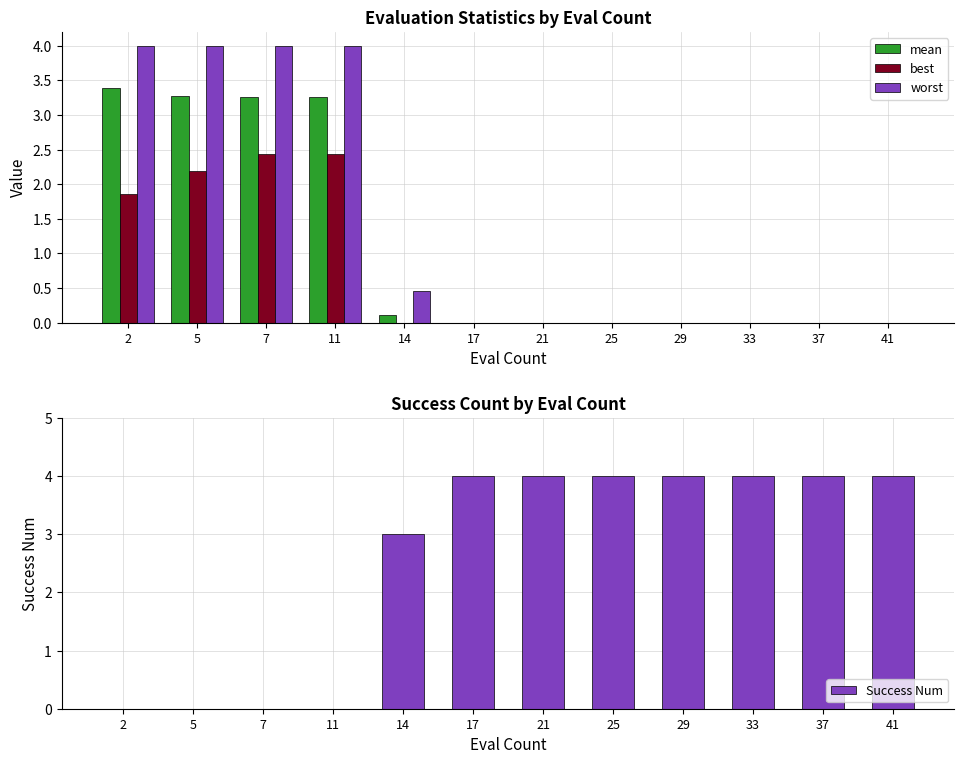

Reading right to left, list all the values displayed in this chart.

mean: 41=0.0	37=0.0	33=0.0	29=0.0	25=0.0	21=0.0	17=0.0	14=0.1	11=3.3	7=3.3	5=3.3	2=3.4
best: 41=0.0	37=0.0	33=0.0	29=0.0	25=0.0	21=0.0	17=0.0	14=0.0	11=2.4	7=2.4	5=2.2	2=1.9
worst: 41=0.0	37=0.0	33=0.0	29=0.0	25=0.0	21=0.0	17=0.0	14=0.5	11=4.0	7=4.0	5=4.0	2=4.0
Success Num: 41=4.0	37=4.0	33=4.0	29=4.0	25=4.0	21=4.0	17=4.0	14=3.0	11=0.0	7=0.0	5=0.0	2=0.0